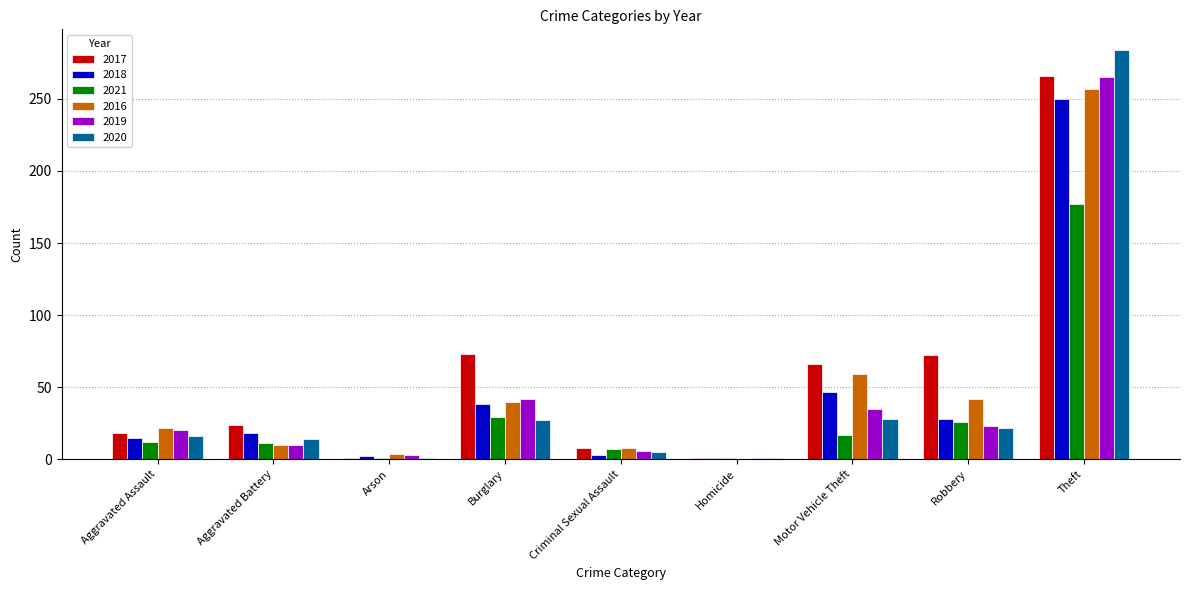

At which label is 2019 closest to 133?

Burglary